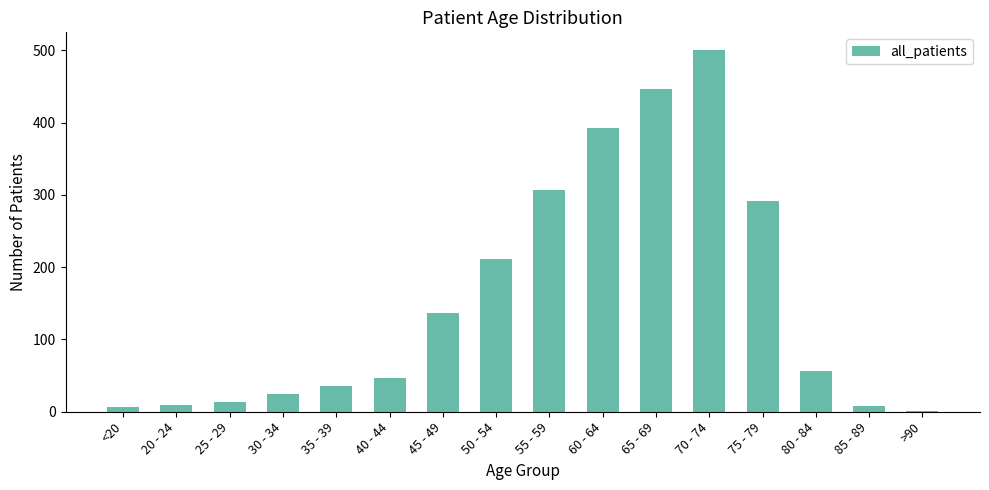

Is it true that the value at 65 - 69 is 694?

False